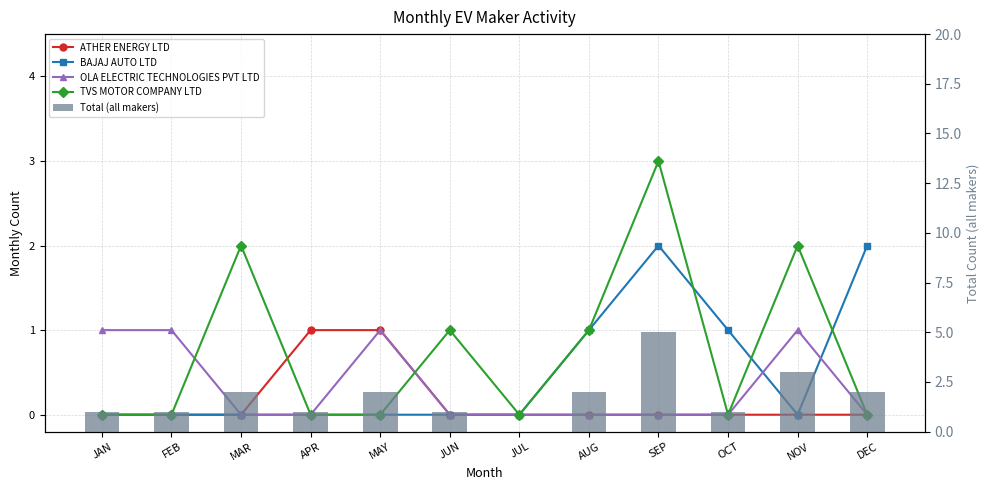

Reading right to left, what are all the values shown in this chart?

ATHER ENERGY LTD: DEC=0	NOV=0	OCT=0	SEP=0	AUG=0	JUL=0	JUN=0	MAY=1	APR=1	MAR=0	FEB=0	JAN=0
BAJAJ AUTO LTD: DEC=2	NOV=0	OCT=1	SEP=2	AUG=1	JUL=0	JUN=0	MAY=0	APR=0	MAR=0	FEB=0	JAN=0
OLA ELECTRIC TECHNOLOGIES PVT LTD: DEC=0	NOV=1	OCT=0	SEP=0	AUG=0	JUL=0	JUN=0	MAY=1	APR=0	MAR=0	FEB=1	JAN=1
TVS MOTOR COMPANY LTD: DEC=0	NOV=2	OCT=0	SEP=3	AUG=1	JUL=0	JUN=1	MAY=0	APR=0	MAR=2	FEB=0	JAN=0
Total (all makers): DEC=2	NOV=3	OCT=1	SEP=5	AUG=2	JUL=0	JUN=1	MAY=2	APR=1	MAR=2	FEB=1	JAN=1